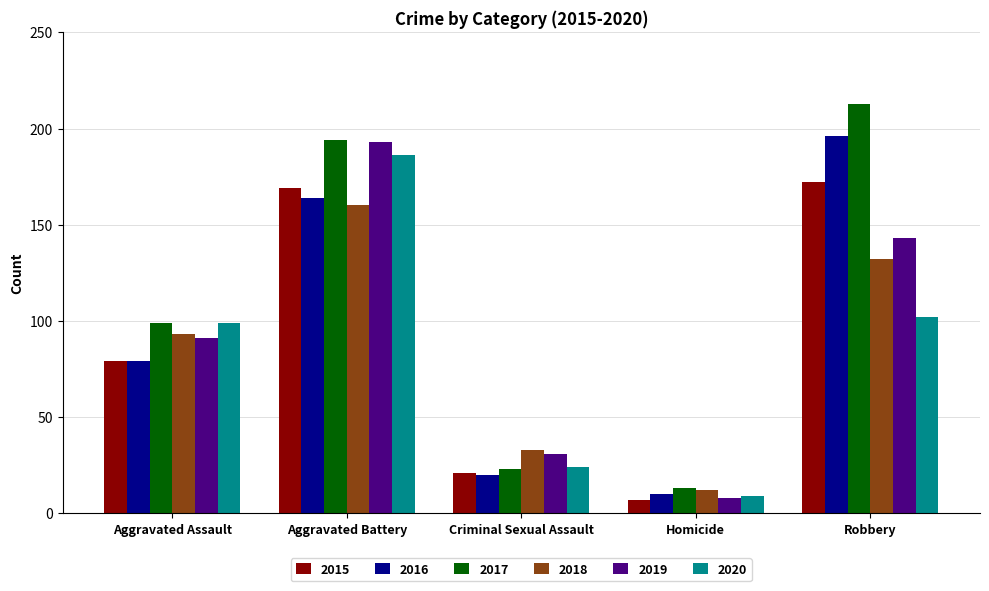

Read the 2020 value at Aggravated Assault.

99